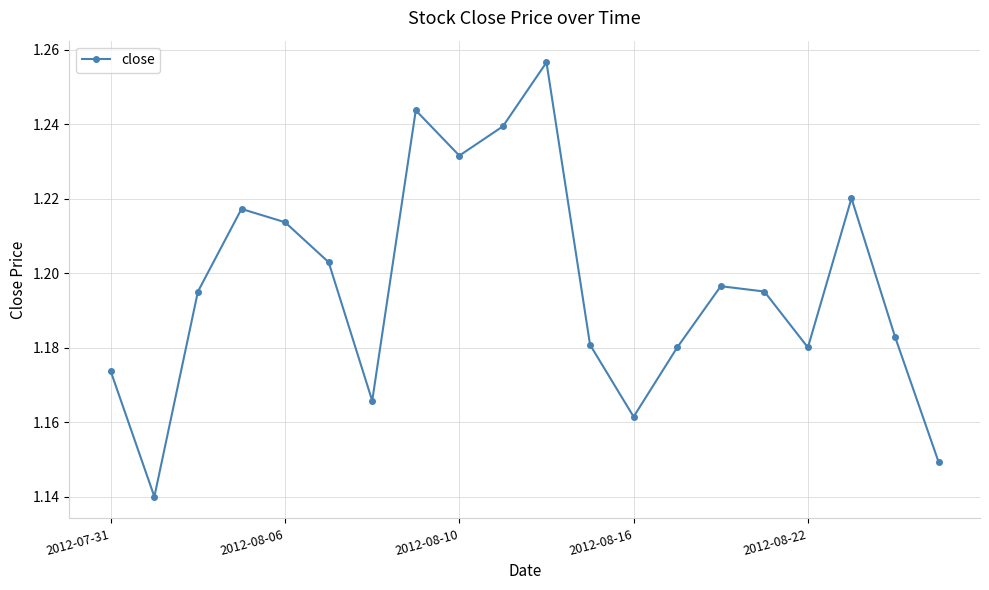

What is the sum of all values?

23.9